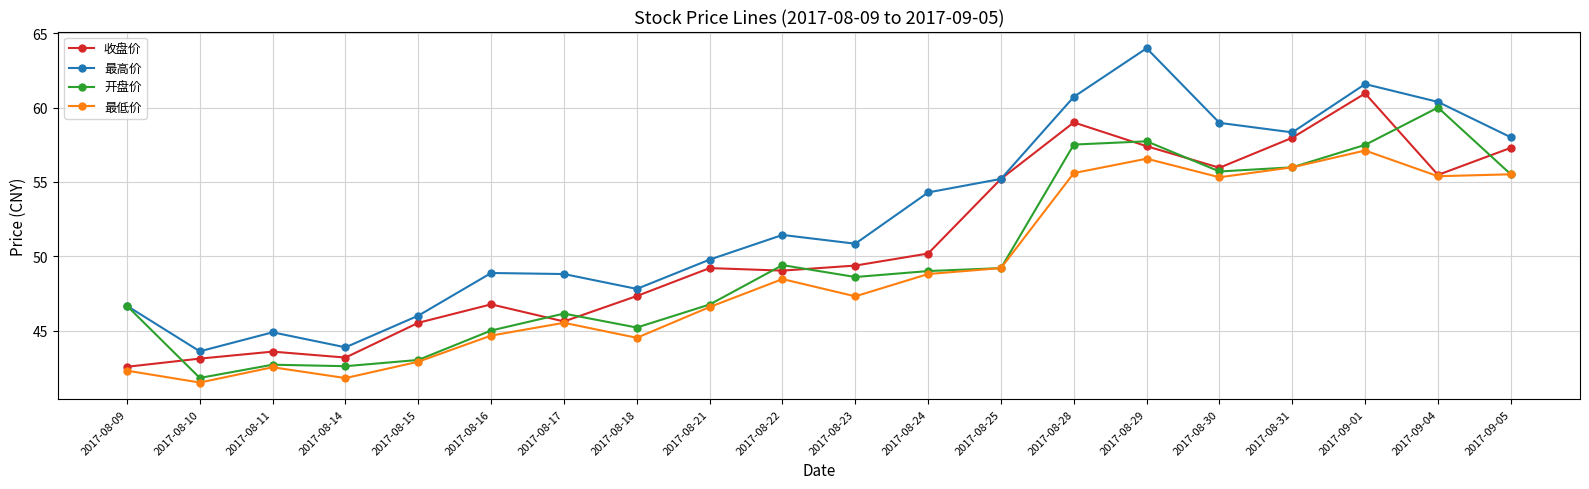

What is the maximum value for 开盘价?

60.0